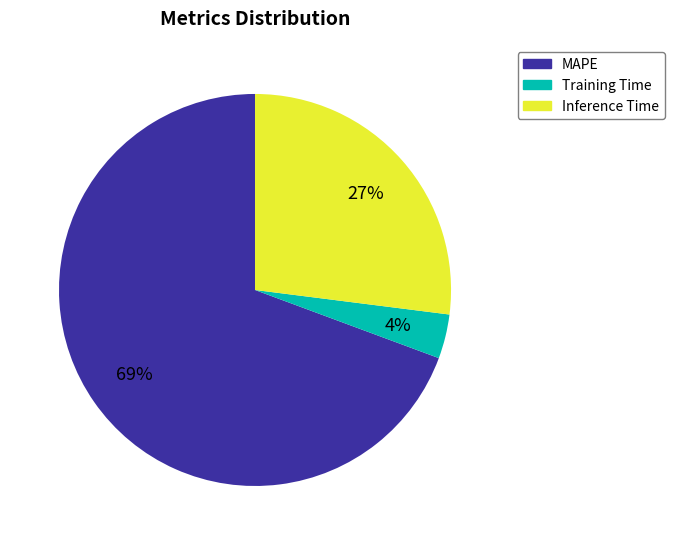

To the nearest percent, what is the average slice percentage?

33%